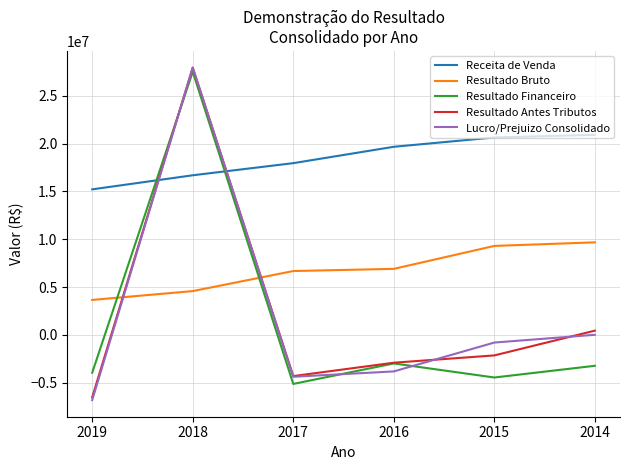

What are all the series names shown in the legend?

Receita de Venda, Resultado Bruto, Resultado Financeiro, Resultado Antes Tributos, Lucro/Prejuizo Consolidado